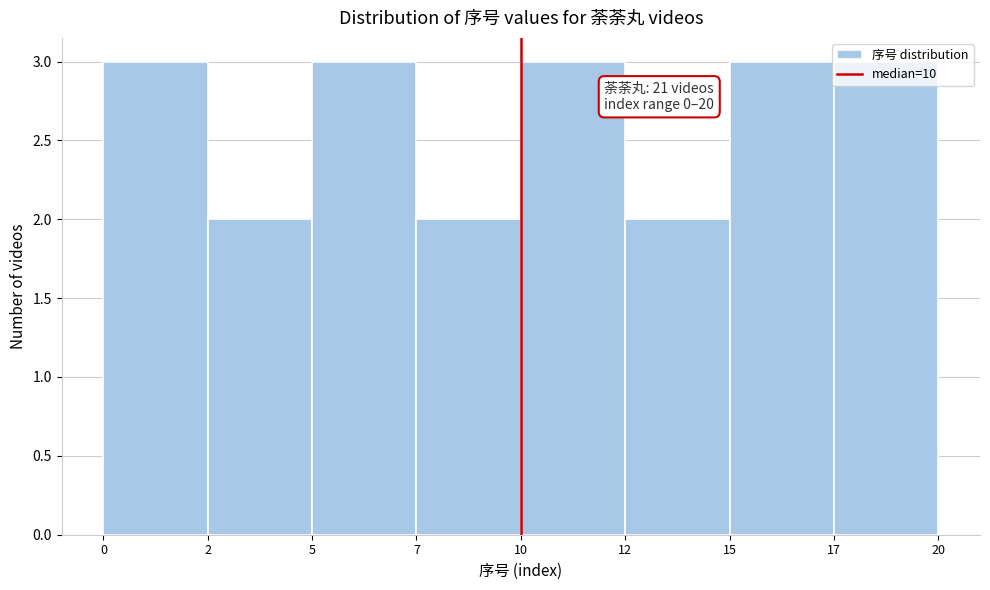

What is the sum of all values?

21